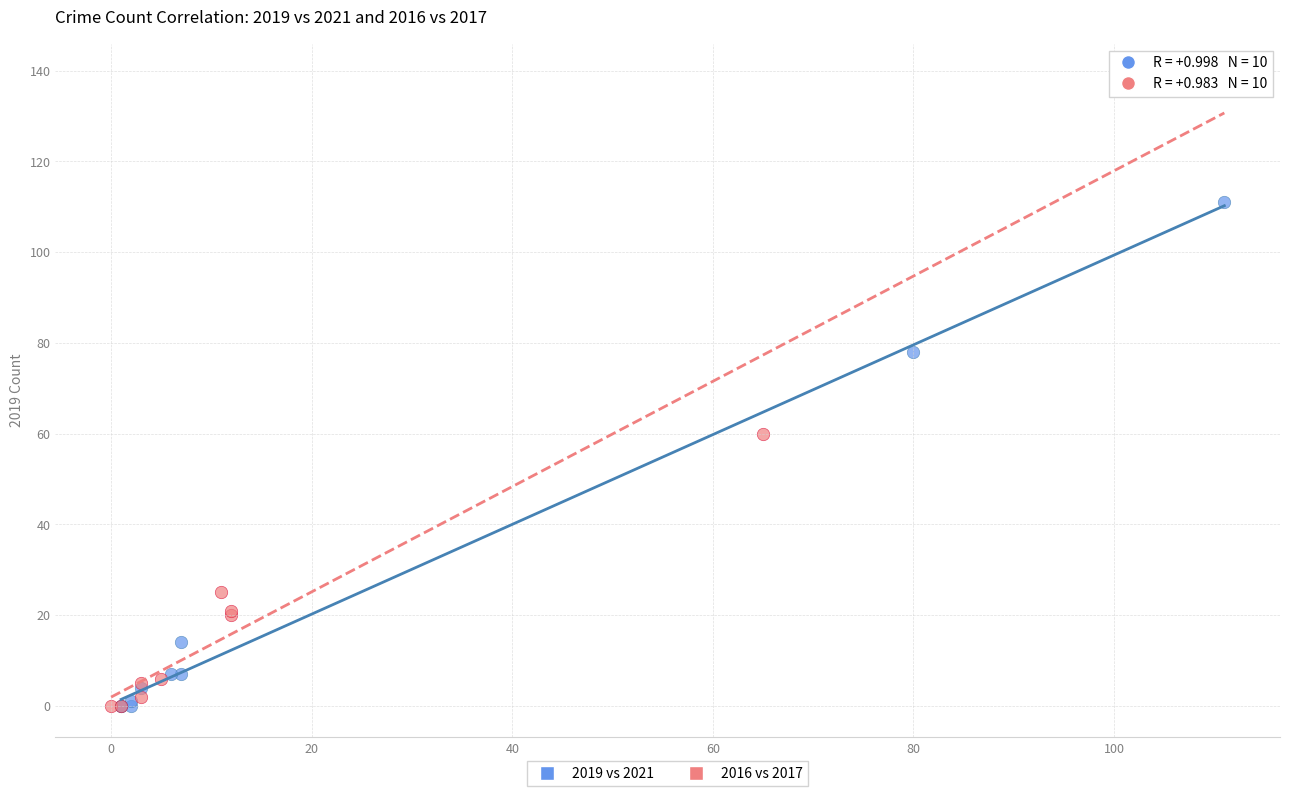

Which series has the widest spread of Y values?

2016 vs 2017